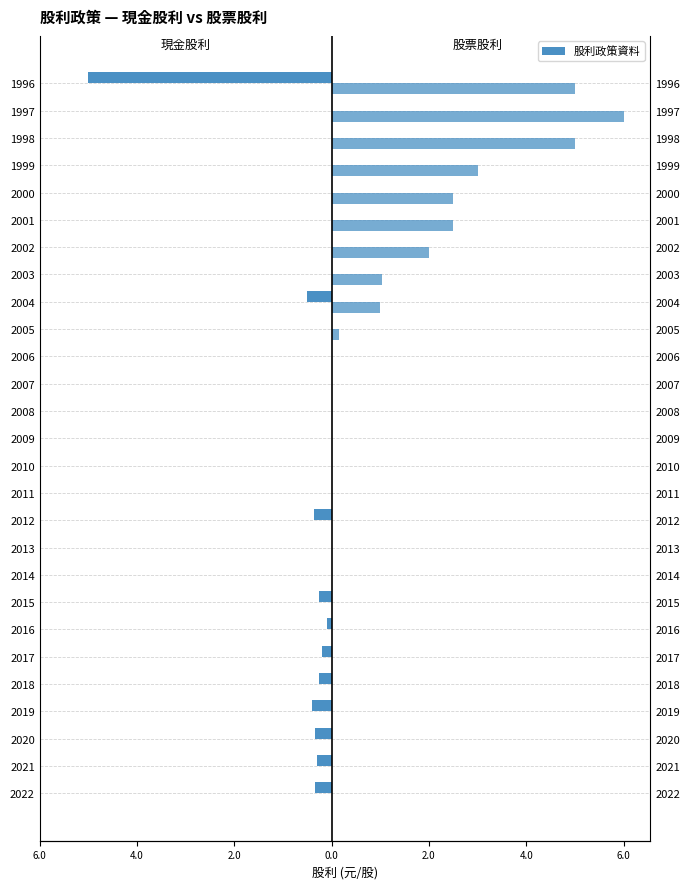

Rank the series by their maximum value, from lowest to highest.

現金股利, 股票股利